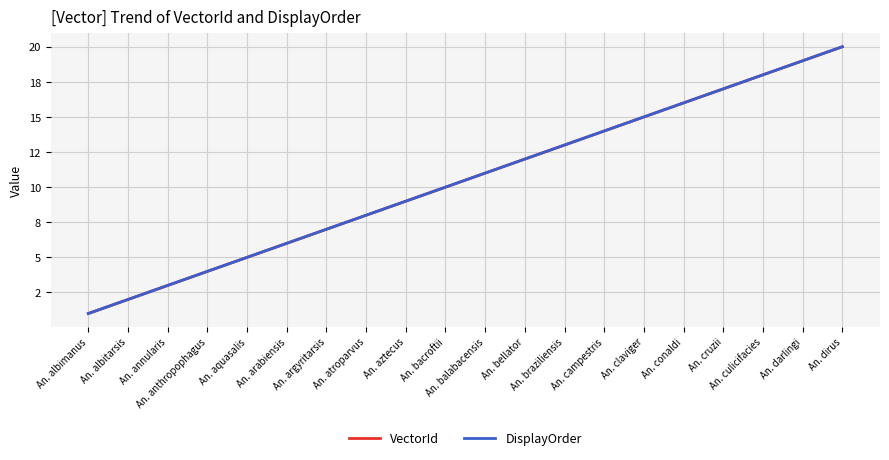

Does the chart display data point markers on the line(s)?

No